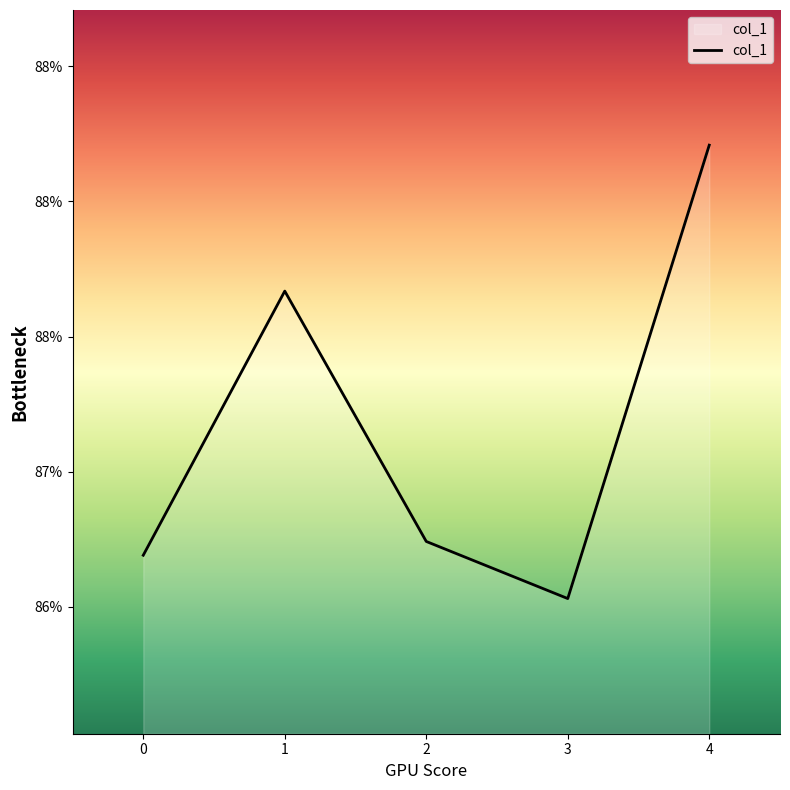

Does the chart display data point markers on the line(s)?

No